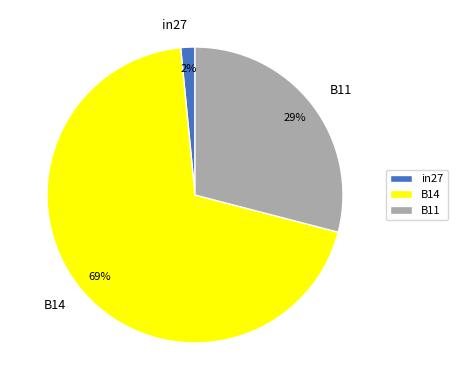

Do B11 and in27 together represent more than half of the pie?

No